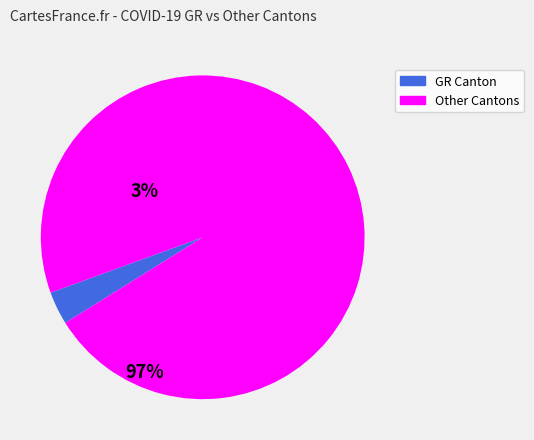

Does any single category account for the majority?

Yes